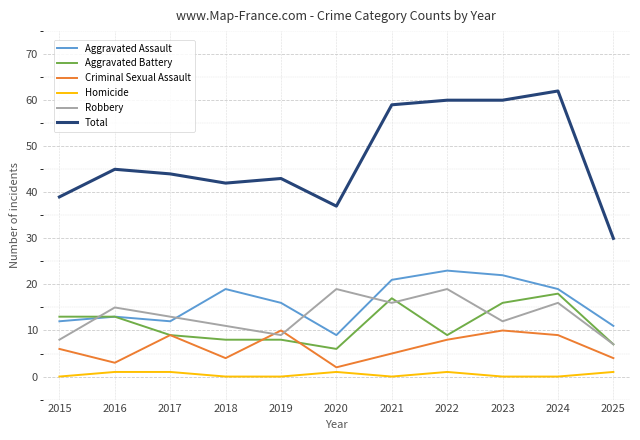

Reading left to right, extract all data points from this chart.

Aggravated Assault: 12	13	12	19	16	9	21	23	22	19	11
Aggravated Battery: 13	13	9	8	8	6	17	9	16	18	7
Criminal Sexual Assault: 6	3	9	4	10	2	5	8	10	9	4
Homicide: 0	1	1	0	0	1	0	1	0	0	1
Robbery: 8	15	13	11	9	19	16	19	12	16	7
Total: 39	45	44	42	43	37	59	60	60	62	30